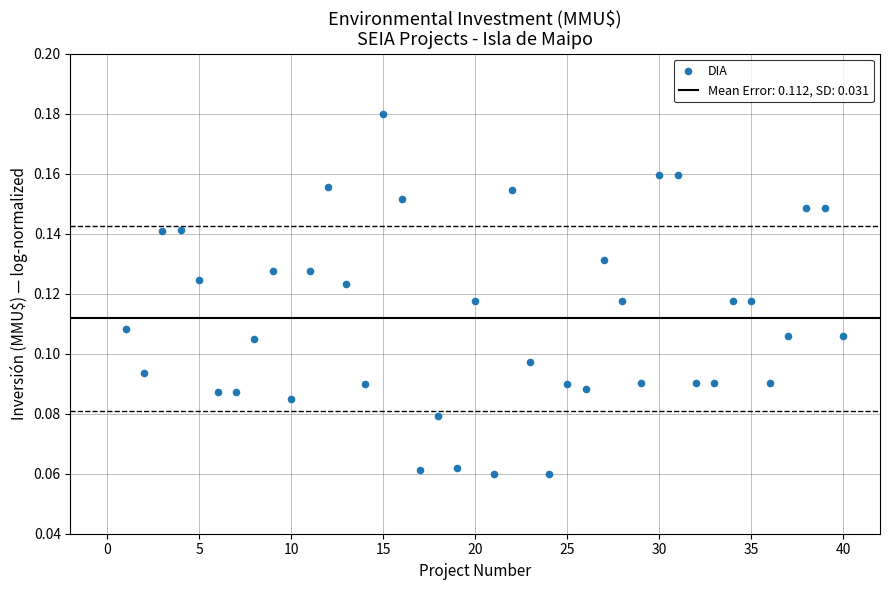

What is the range of X values (max minus min)?

39.0